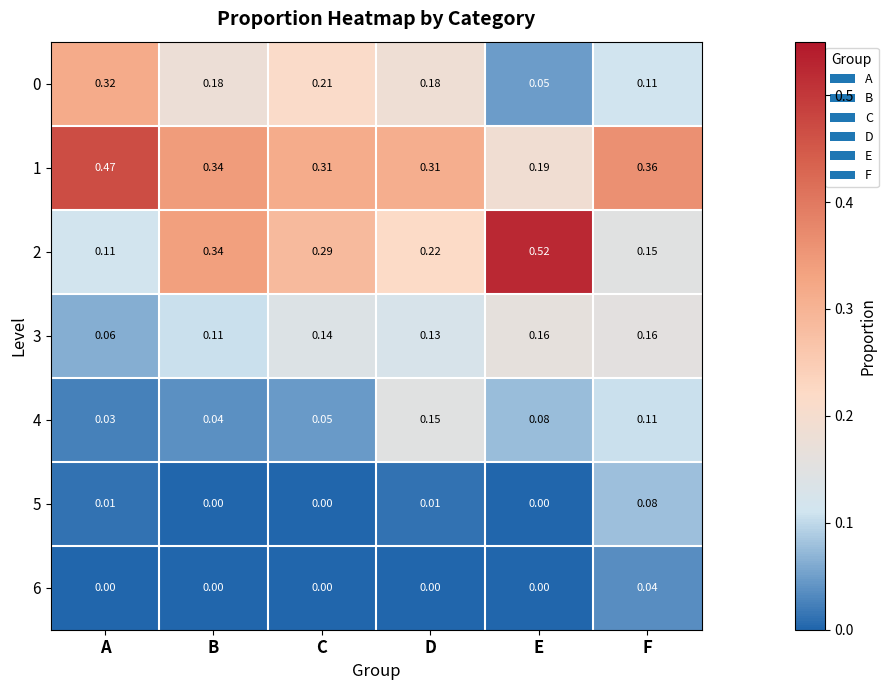

At which category does the chart reach its peak across all series?

E